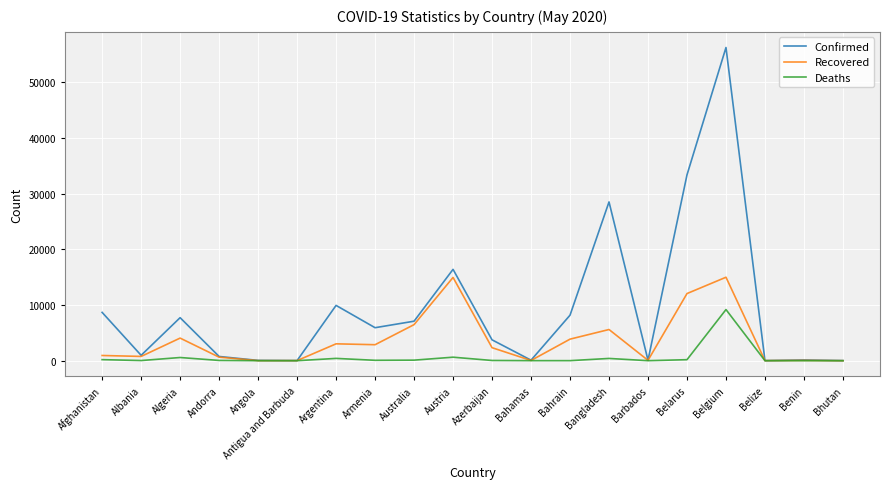

At which category is the sum across all series the highest?

Belgium